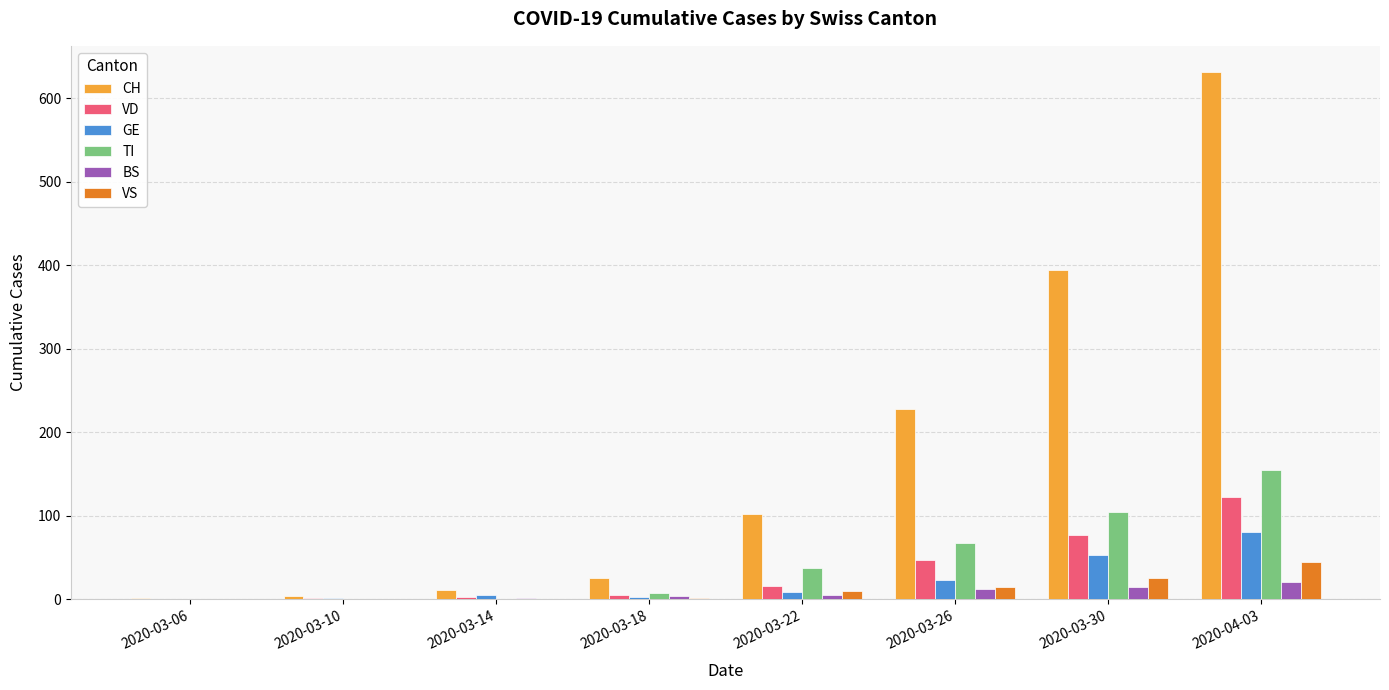

What are all the series names shown in the legend?

CH, VD, GE, TI, BS, VS